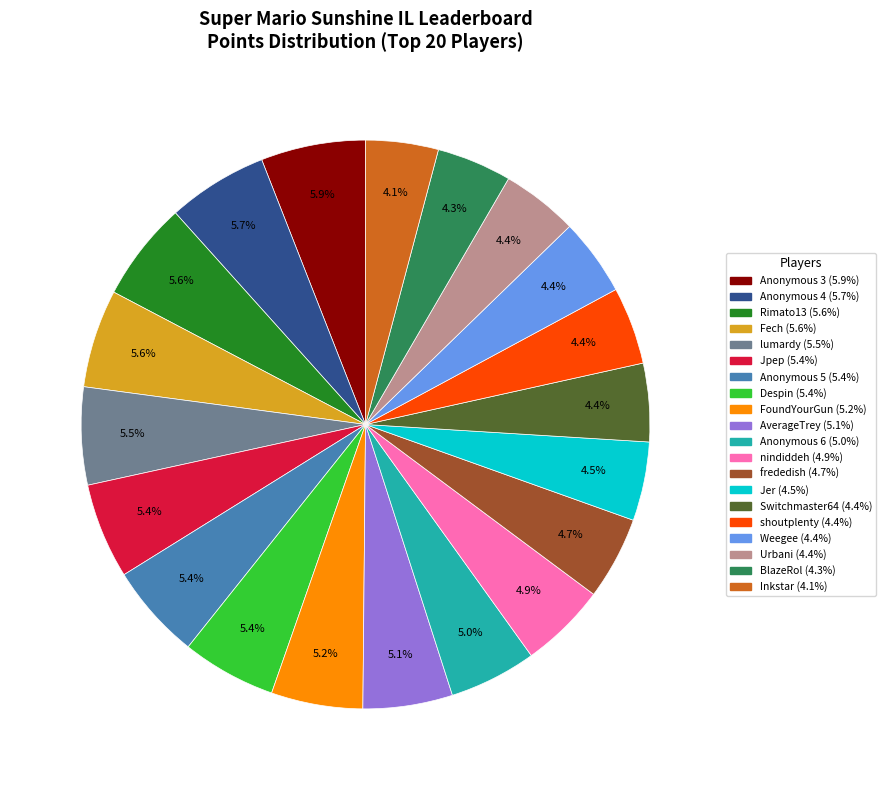

To the nearest percent, what percentage of the pie is FoundYourGun?

5%